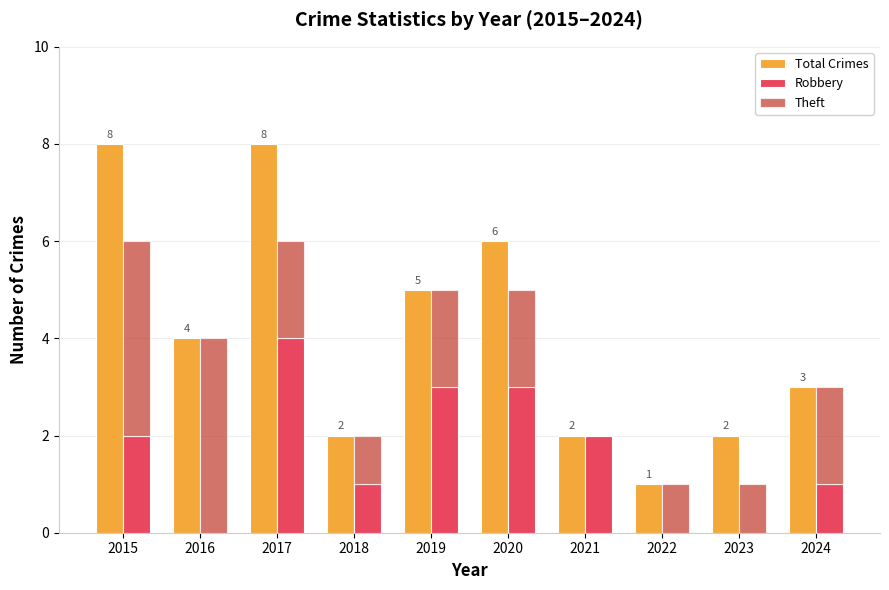

At 2022, list the series in order from smallest to largest.

Robbery, Total Crimes, Theft